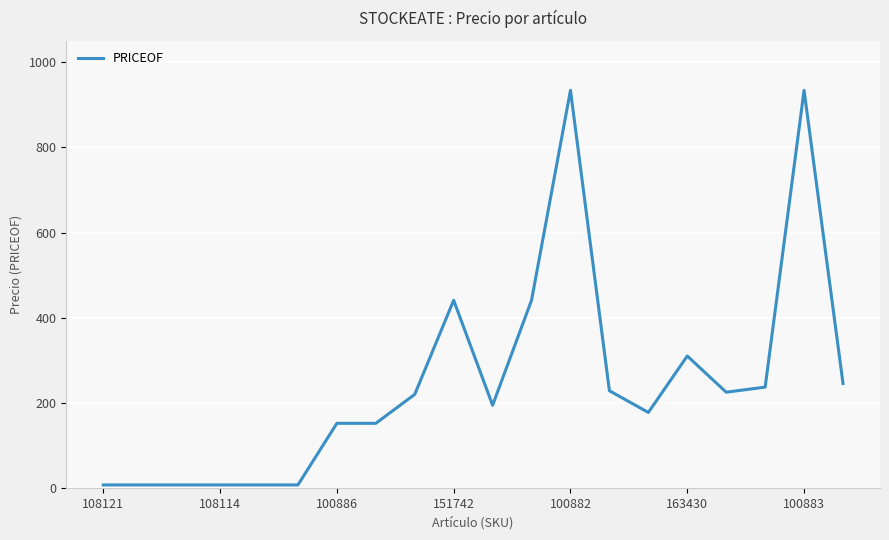

What is the difference between the maximum and minimum values?

926.7